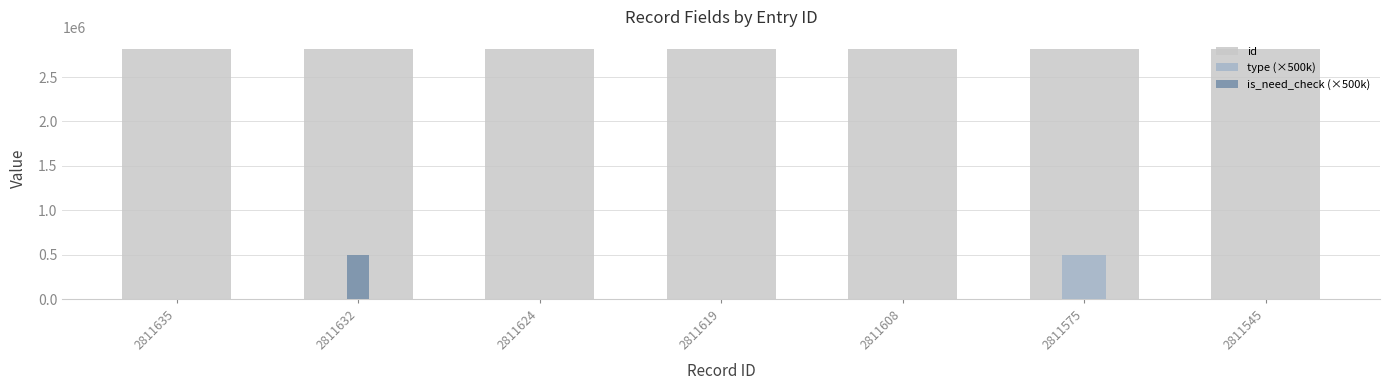

Between 2811635 and 2811619, which is larger?

2811635